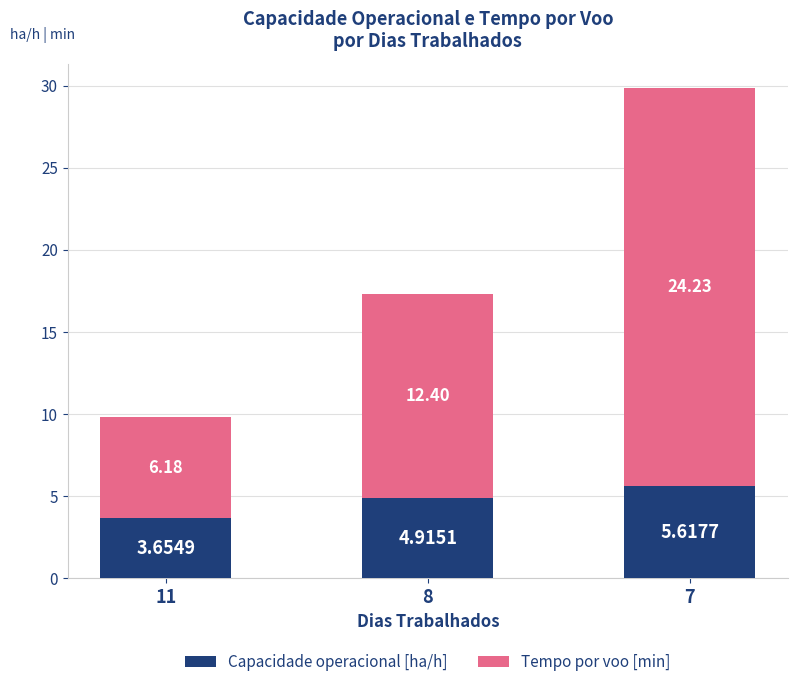

What is the sum of all Capacidade operacional [ha/h] values?

14.2